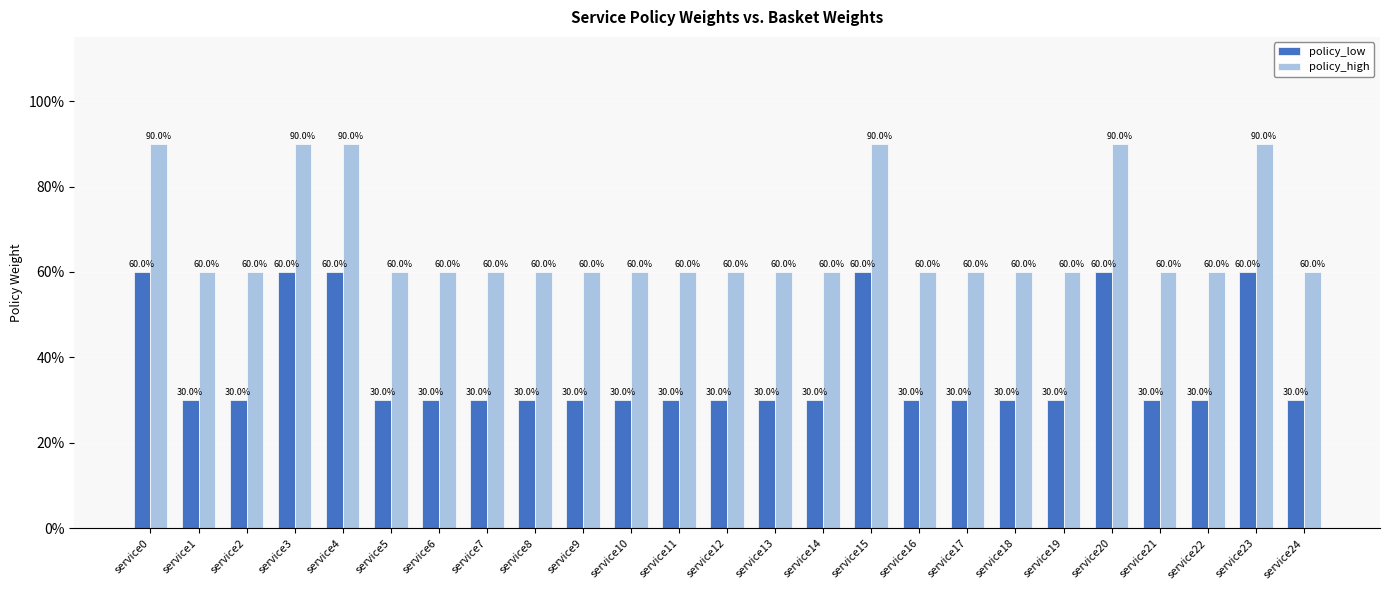

At which category is the sum across all series the highest?

service0